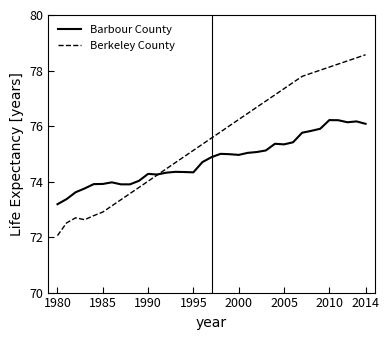

List the series in order of their peak value, lowest first.

Barbour County, Berkeley County